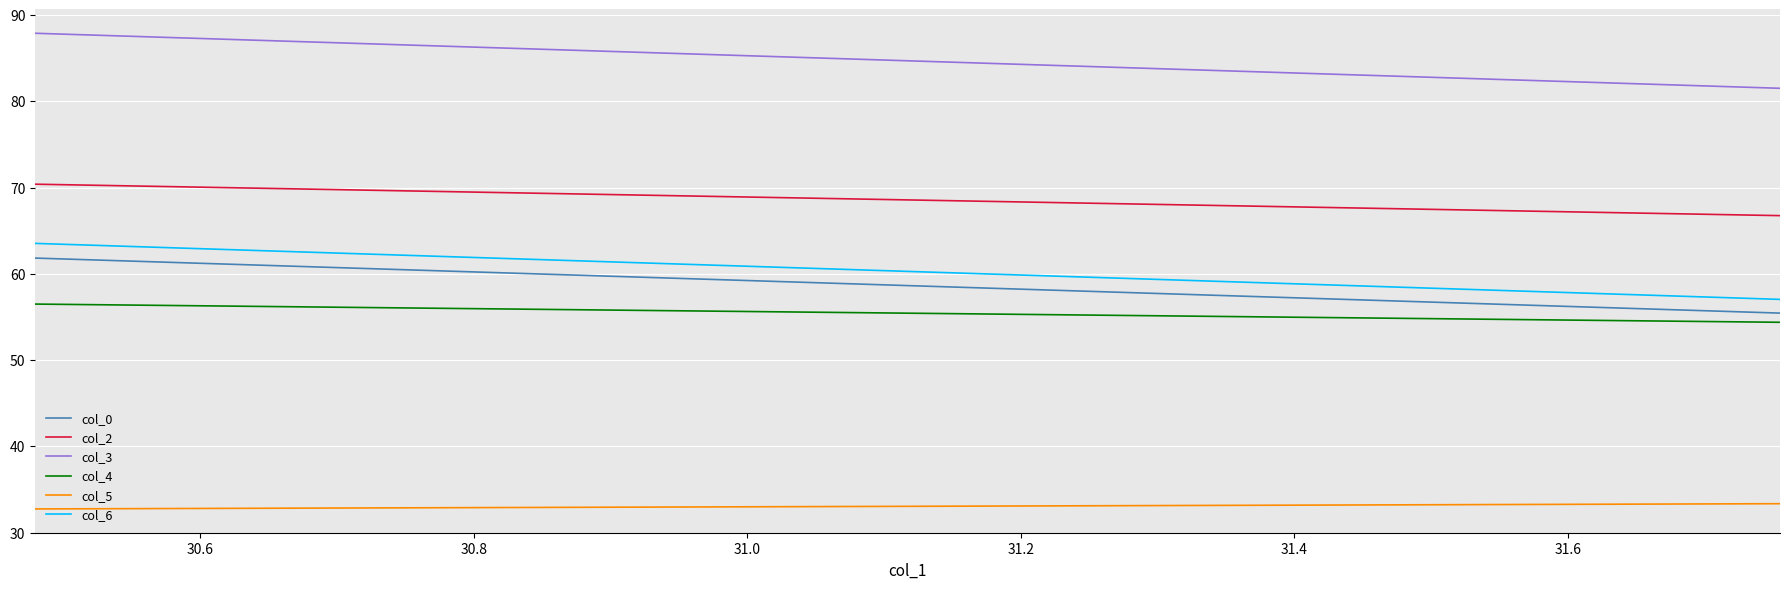

How many lines are shown in the chart?

6